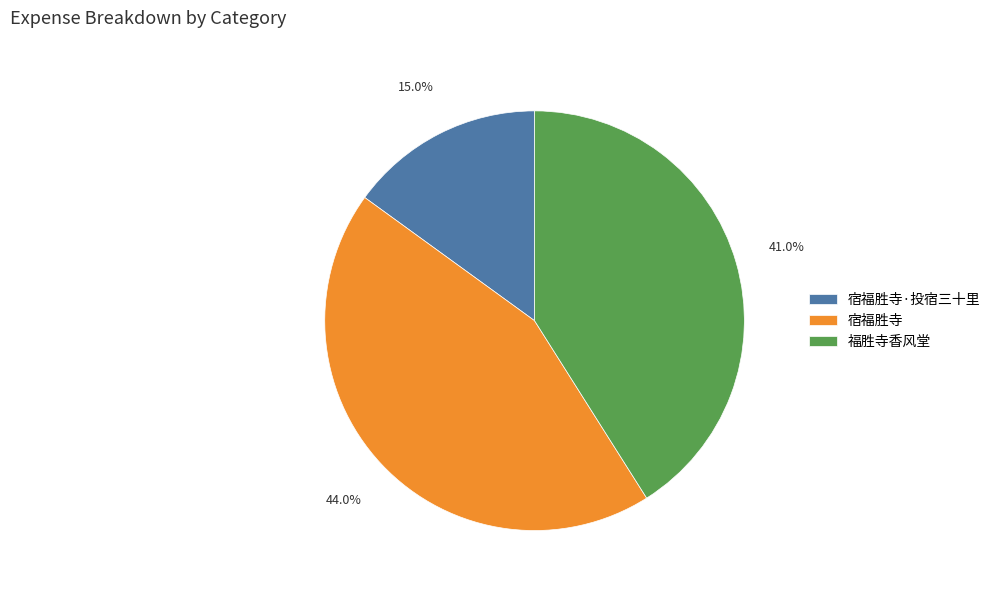

Combined, what portion of the pie is 宿福胜寺·投宿三十里 and 福胜寺香风堂?

56.0%